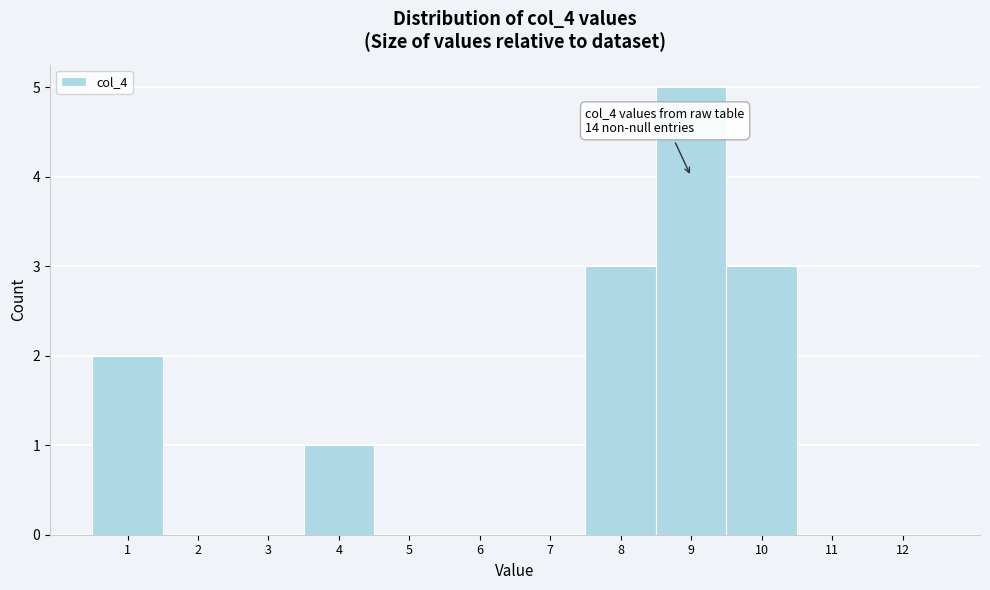

Over which range of the x-axis is the bar tallest?

8.5 to 9.5